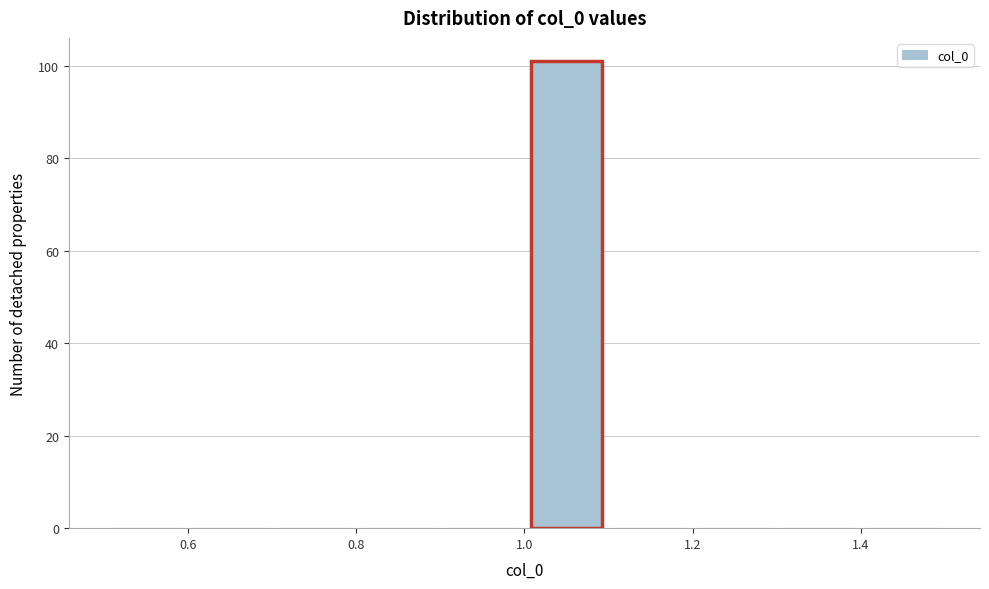

Which range on the x-axis has the tallest bar?

1.0 to 1.1